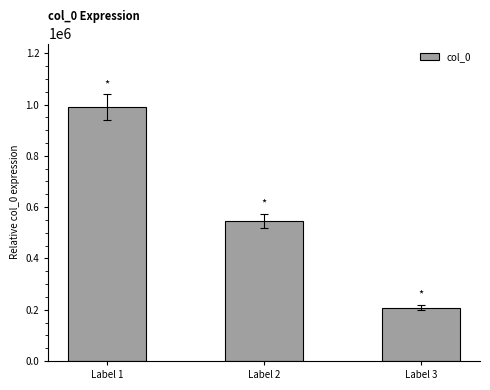

True or false: the data shows 908806 at Label 2.

False